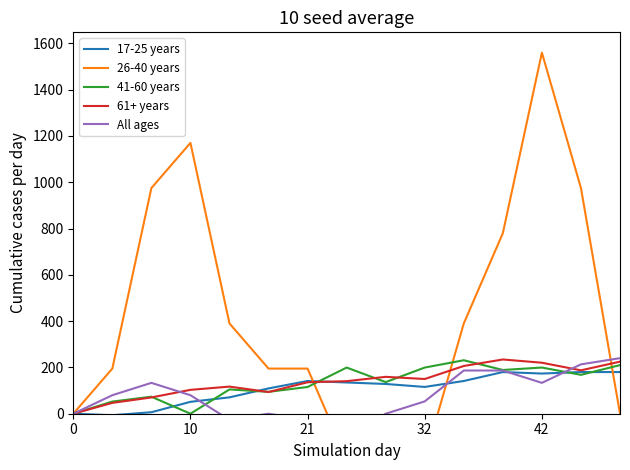

In 26-40 years, how many points are higher than both neighbors (excluding endpoints)?

3